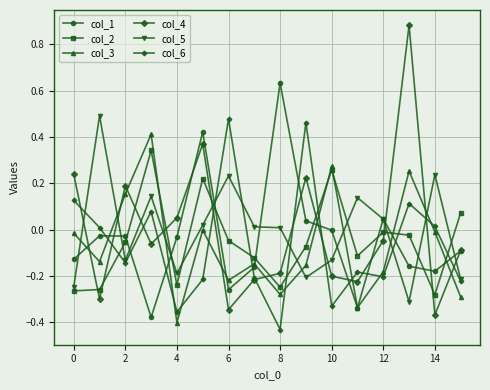

How many intersections are there between col_4 and col_5?

10